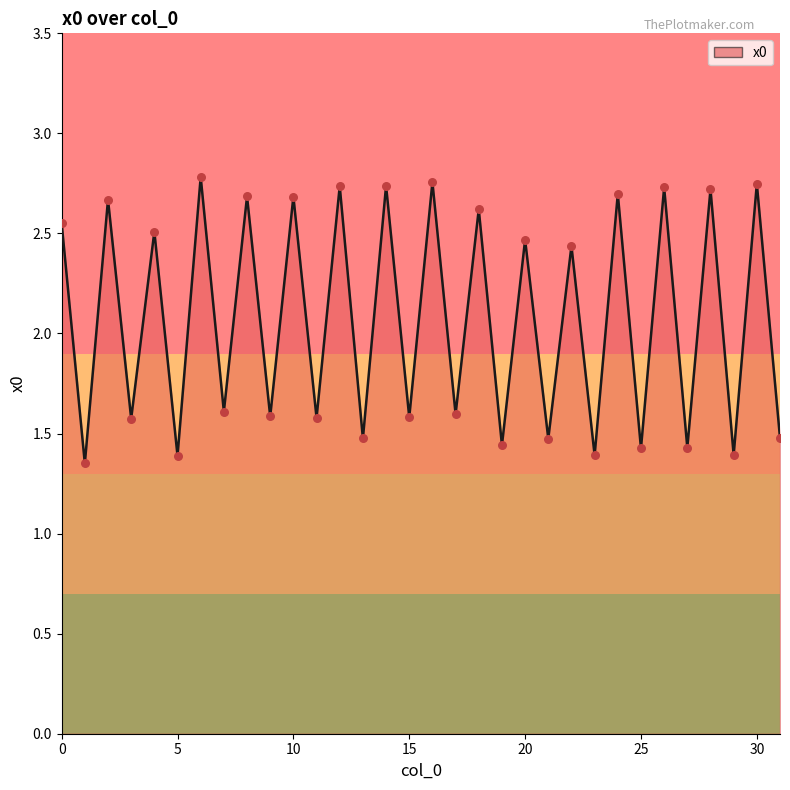

How many lines are shown in the chart?

1